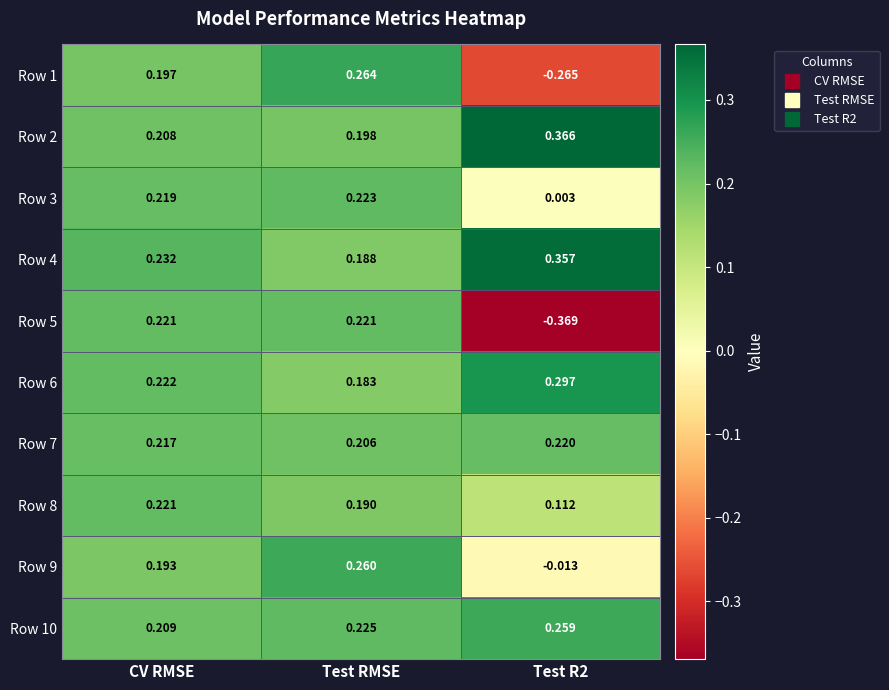

Is the value of Row 3 at Test R2 greater than the value of Row 6 at Test R2?

No